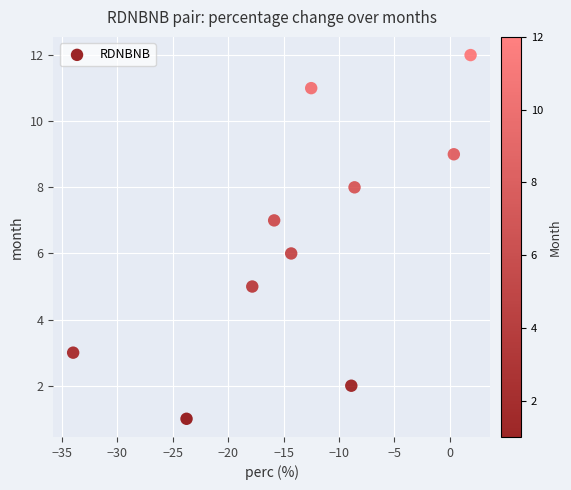

What is the average Y value?

6